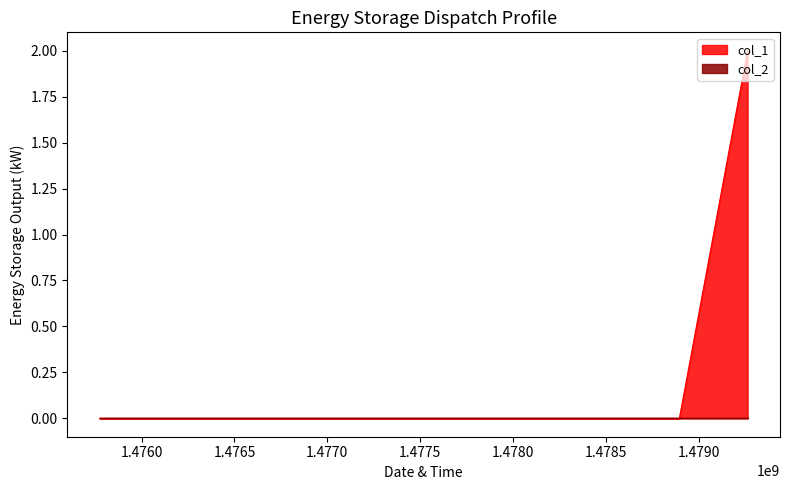

The chart shows a value of 3 at 1479262707. True or false?

False